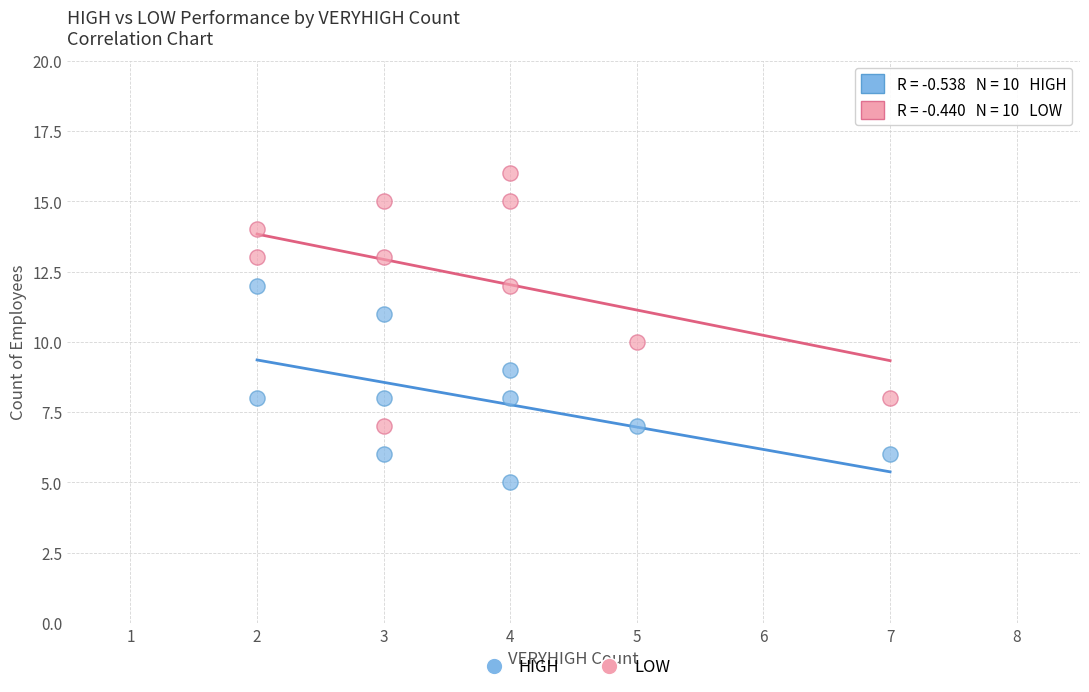

What are all the series names shown in the legend?

HIGH, LOW